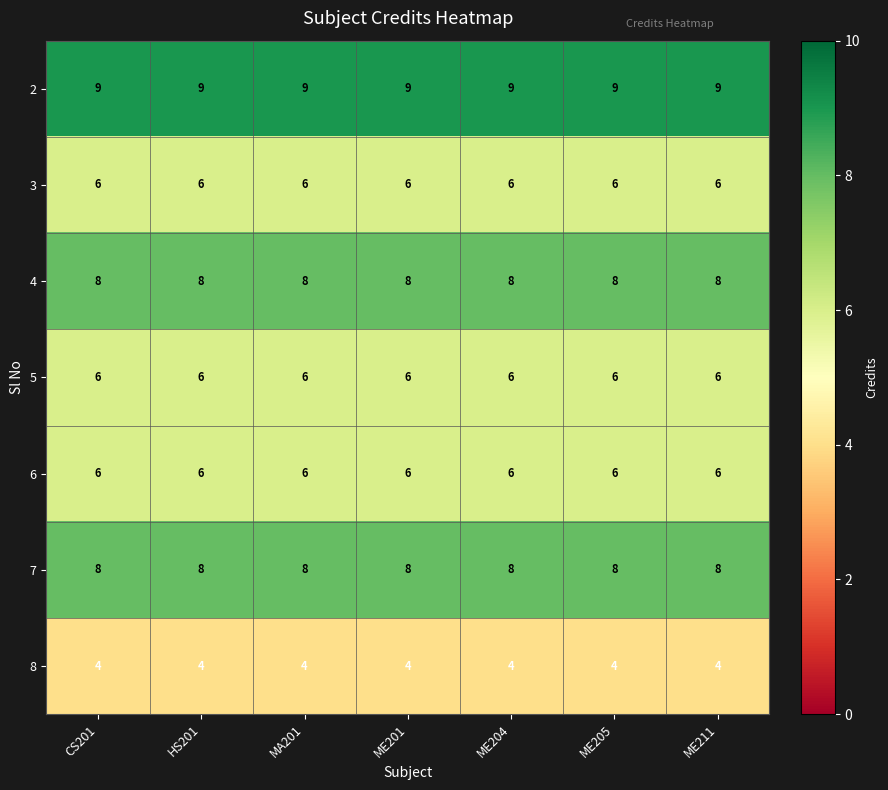

What is the lowest value of the 6 series?

6